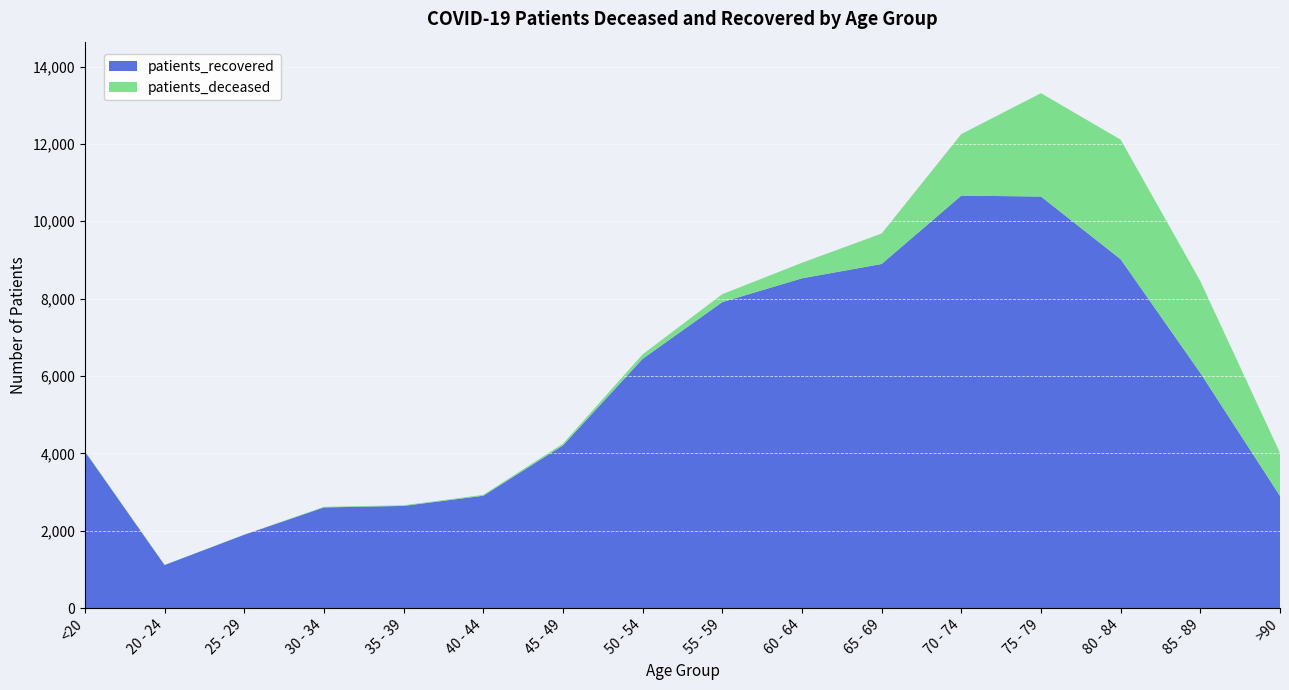

Reading left to right, extract all data points from this chart.

patients_deceased: <20=16	20 - 24=3	25 - 29=3	30 - 34=16	35 - 39=17	40 - 44=23	45 - 49=45	50 - 54=116	55 - 59=205	60 - 64=402	65 - 69=787	70 - 74=1591	75 - 79=2672	80 - 84=3090	85 - 89=2373	>90=1111
patients_recovered: <20=4048	20 - 24=1114	25 - 29=1897	30 - 34=2603	35 - 39=2642	40 - 44=2905	45 - 49=4206	50 - 54=6444	55 - 59=7910	60 - 64=8525	65 - 69=8896	70 - 74=10663	75 - 79=10639	80 - 84=9019	85 - 89=6079	>90=2900